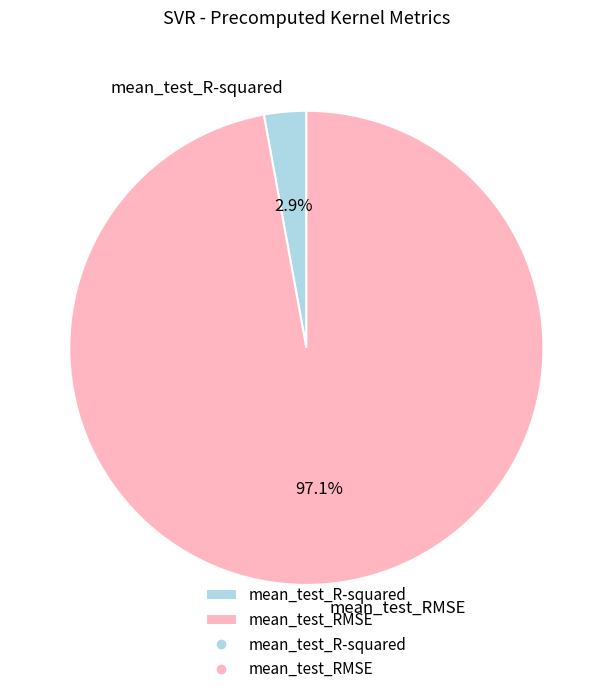

To the nearest percent, what is the combined percentage of mean_test_RMSE and mean_test_R-squared?

100%